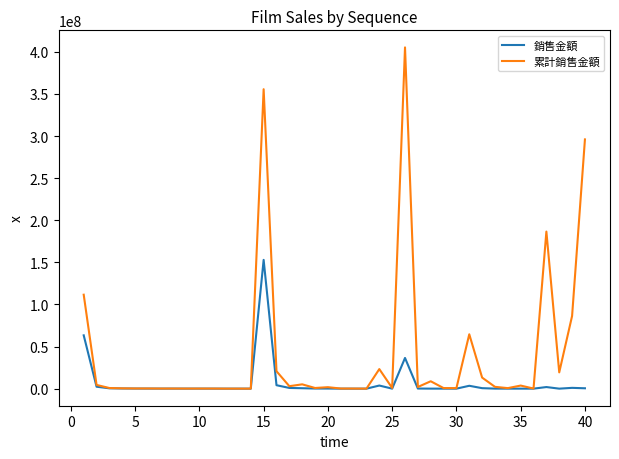

How many values in the 累計銷售金額 series are below 855881?

20